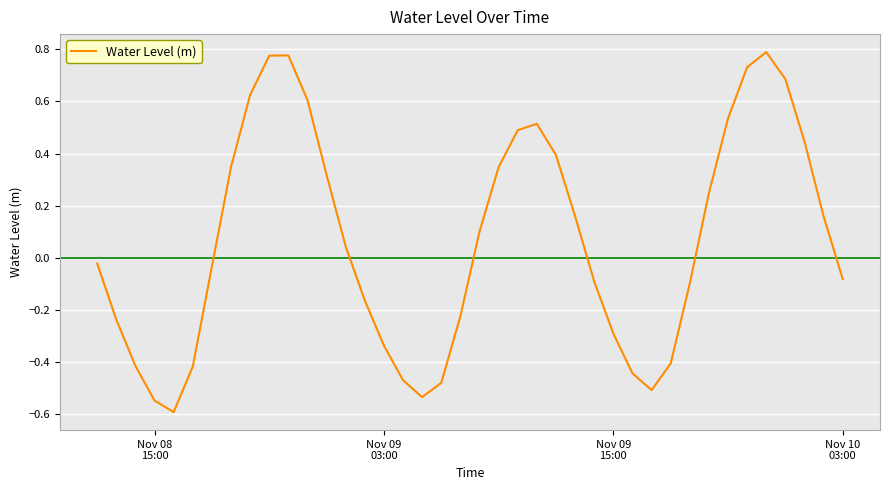

What is the difference between the maximum and minimum values?

1.4